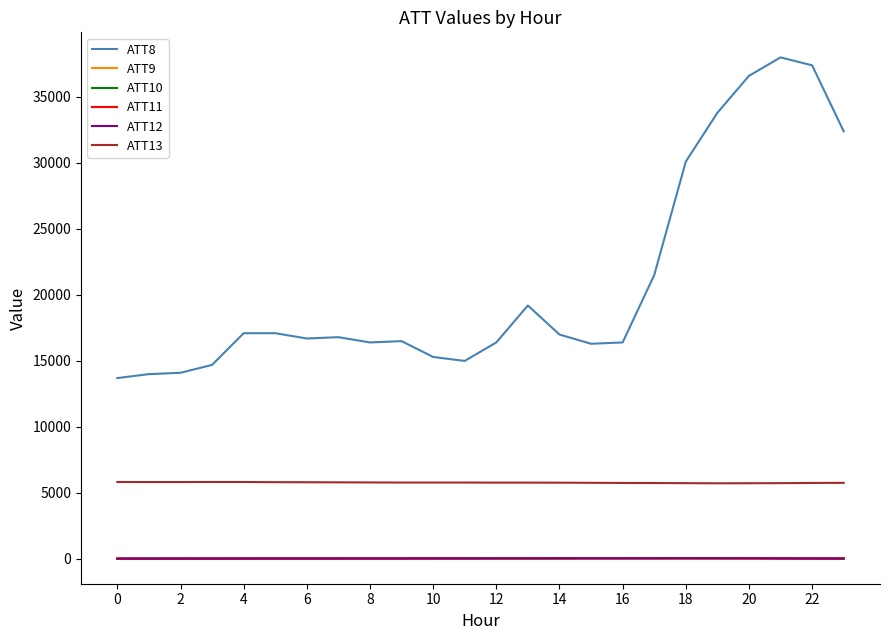

What is the lowest value of the ATT13 series?

5725.6